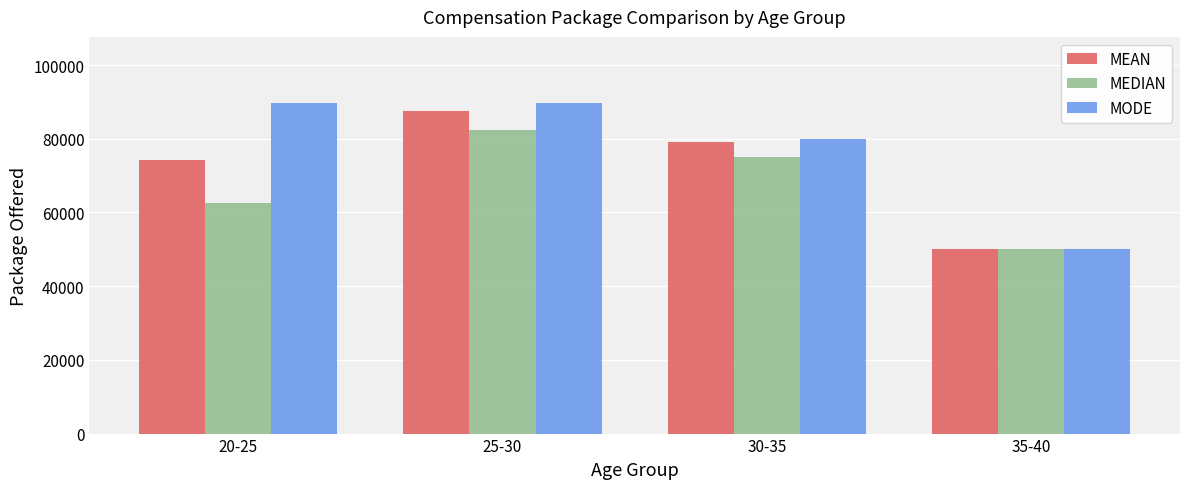

At which label does MEAN first exceed 79000?

25-30